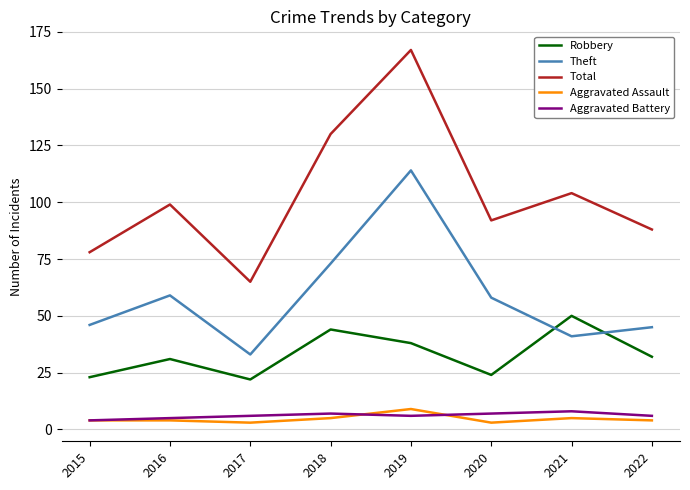

The value of Total at 2015 is 78. True or false?

True